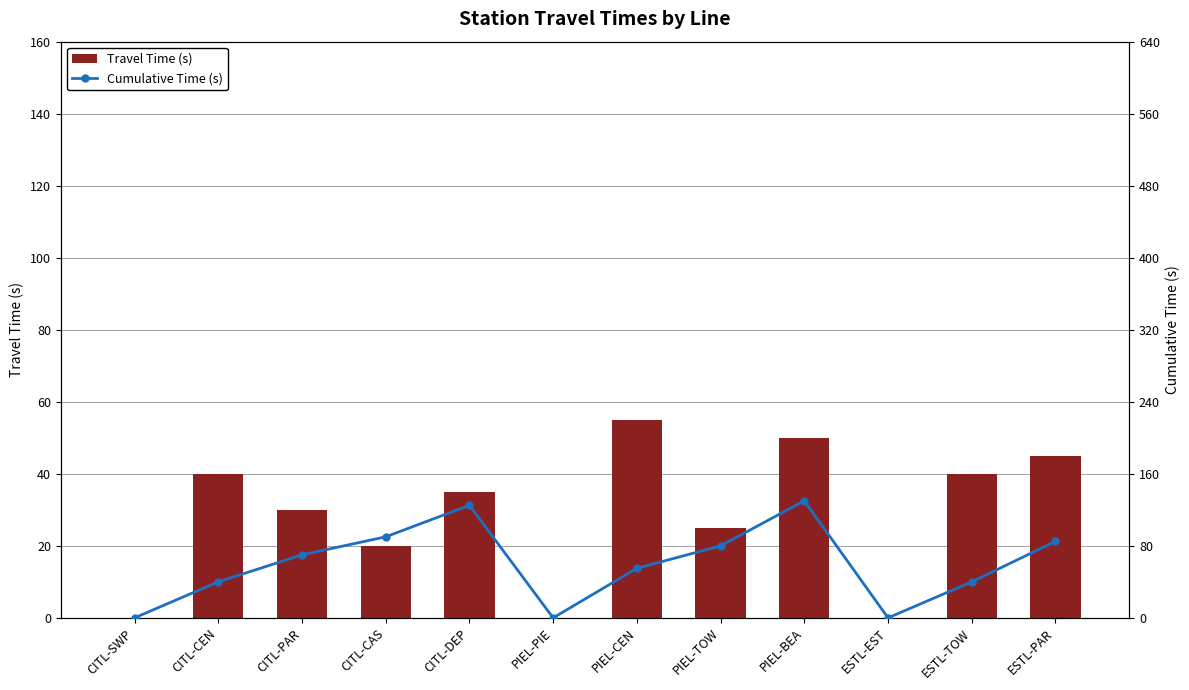

How many categories are shown in the chart?

12